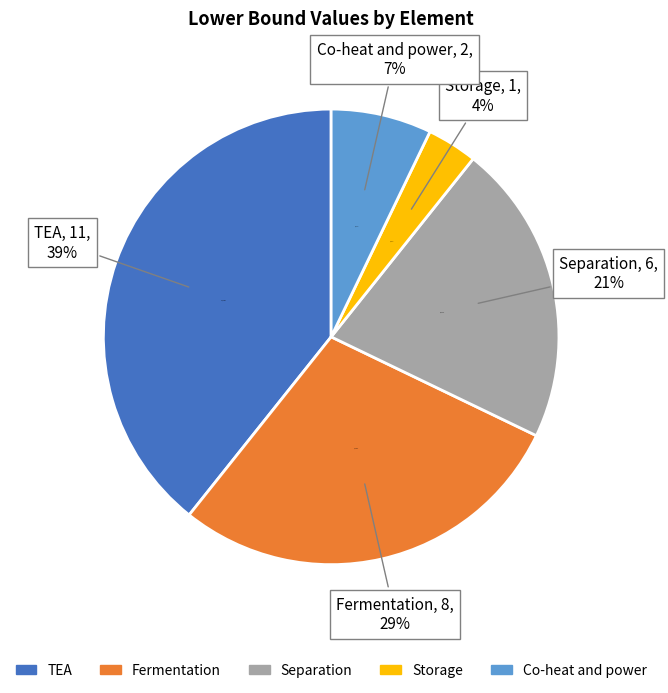

How many segments does this pie chart have?

5